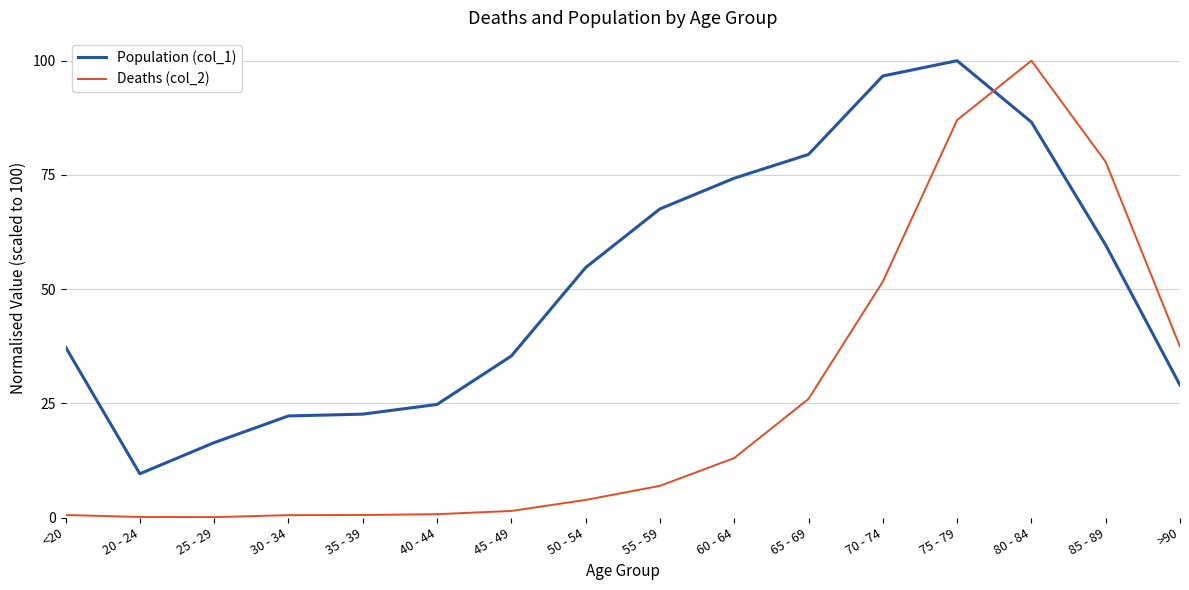

How many values in the Population (col_1) series are below 54?

8